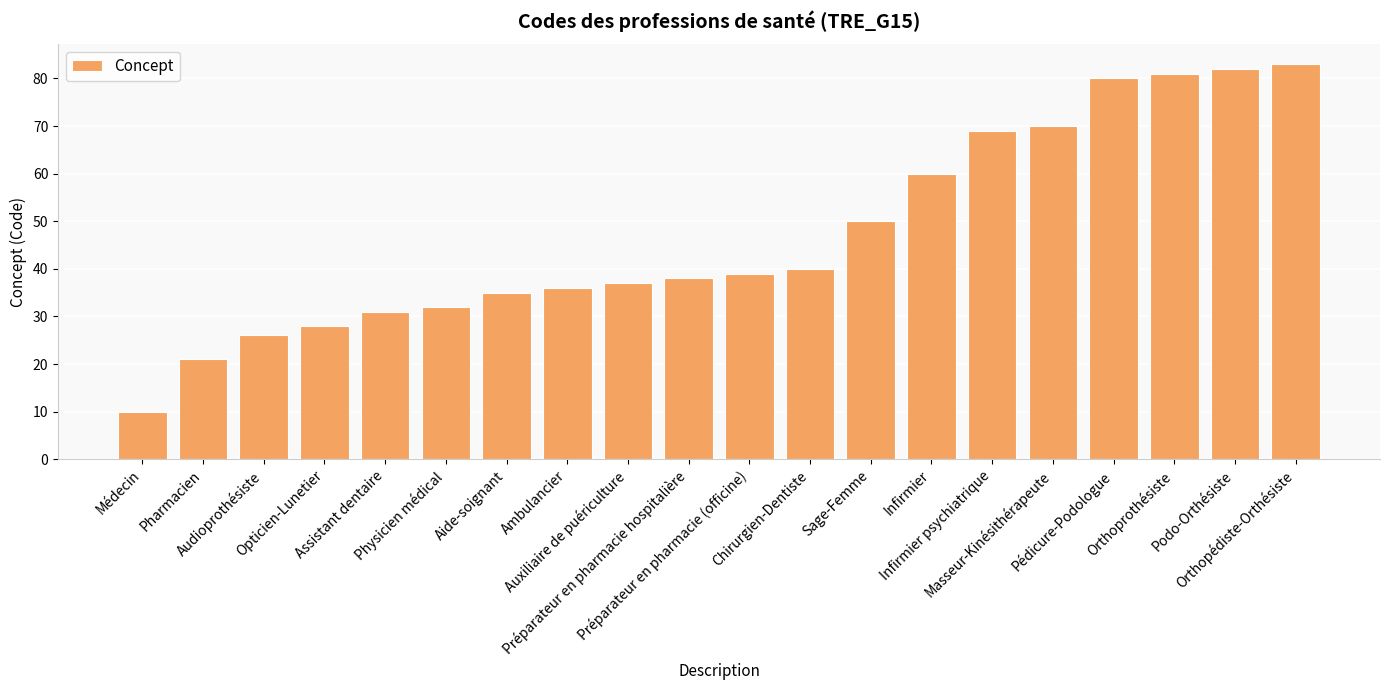

What is the change in value from Préparateur en pharmacie (officine) to Masseur-Kinésithérapeute?

+31